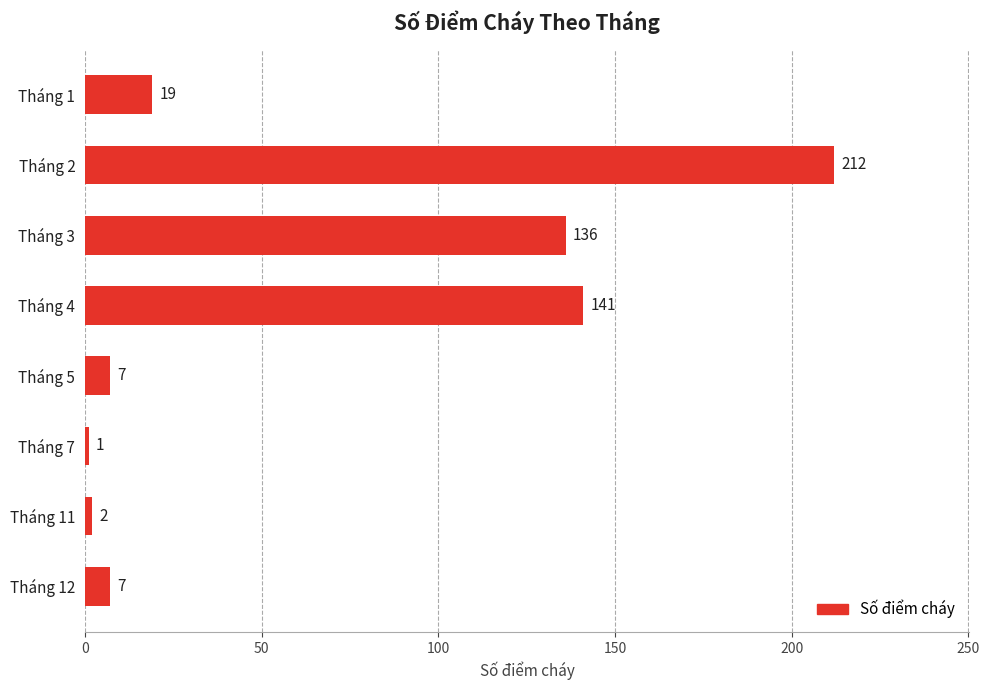

Is it true that the value at Tháng 7 is 1?

True